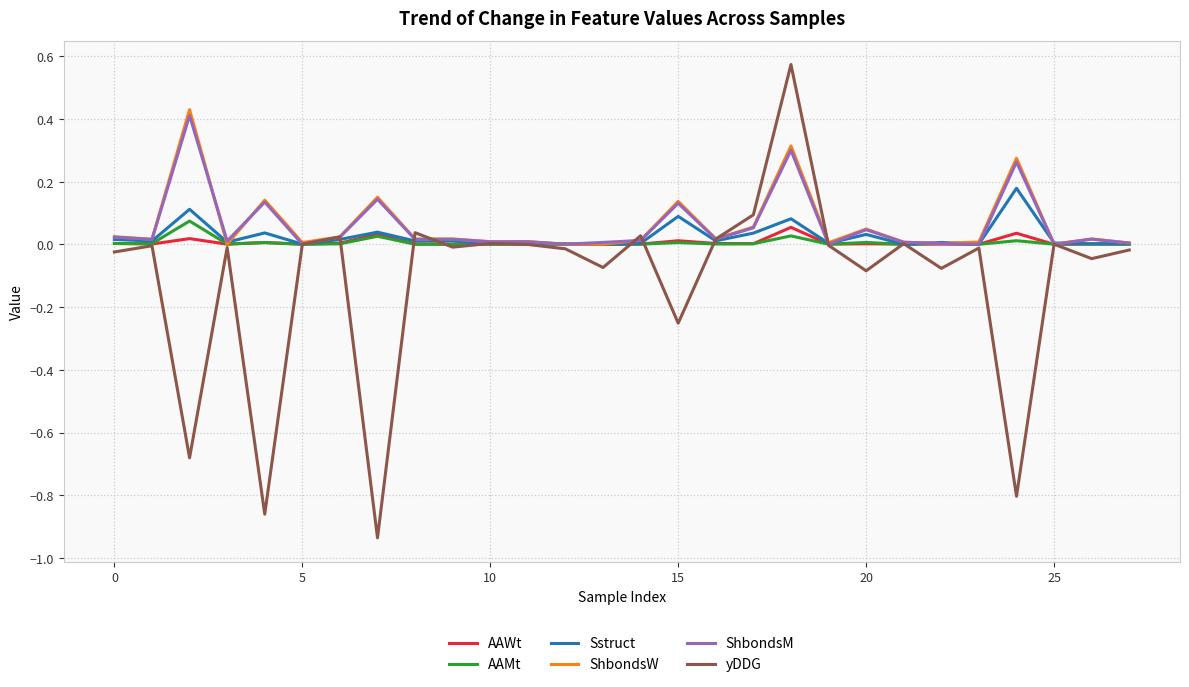

Which series has the largest range (max minus min)?

yDDG